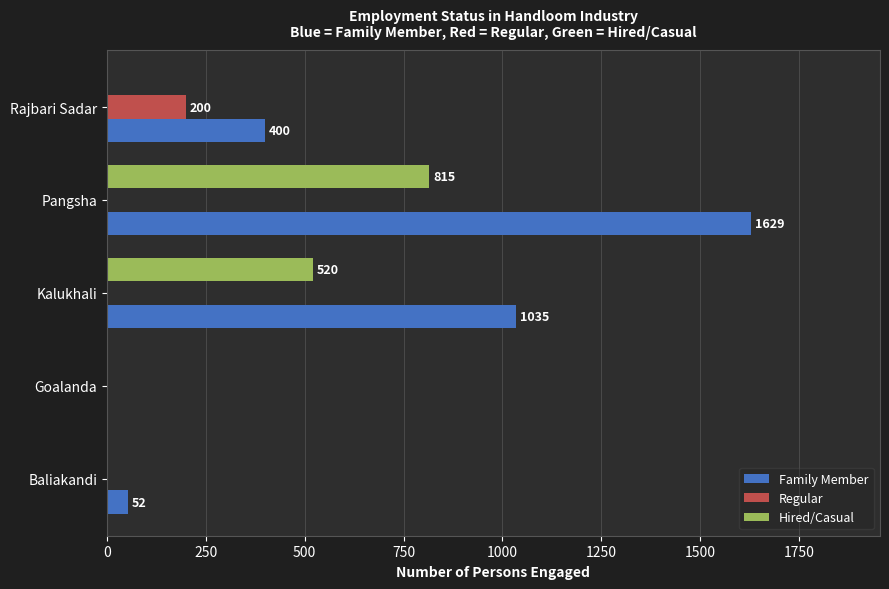

What is the greatest value displayed?

1629